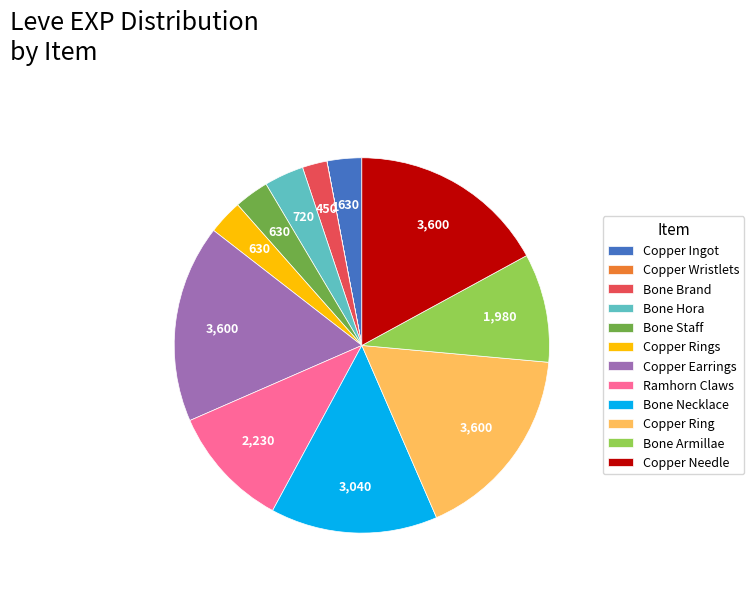

Is there a majority slice in this chart?

No